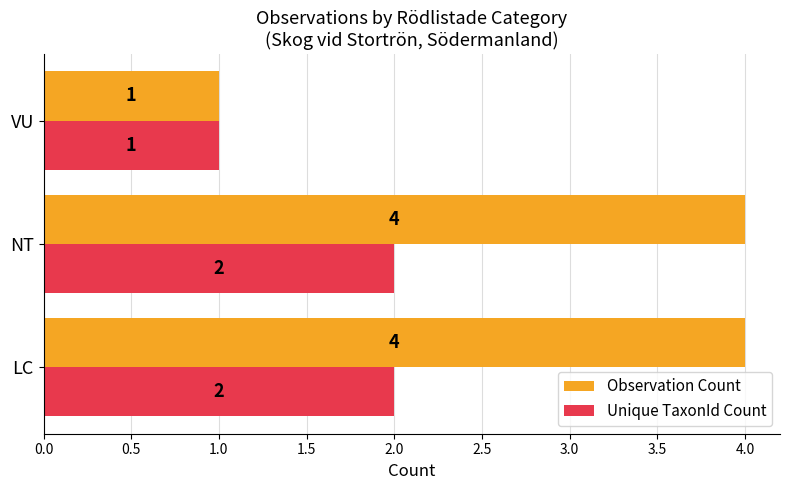

What is the total value across all series at NT?

6